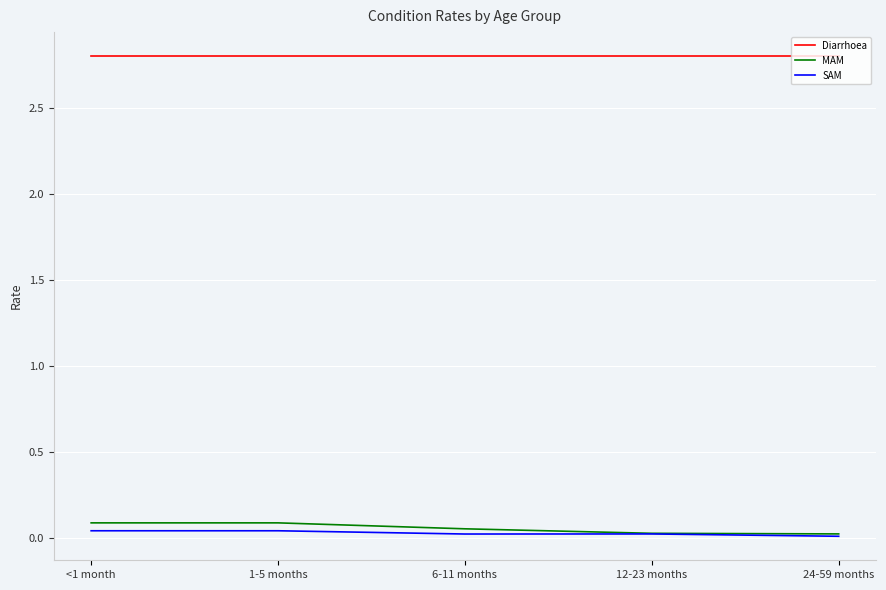

Is it true that MAM equals 0.1 at 1-5 months?

True